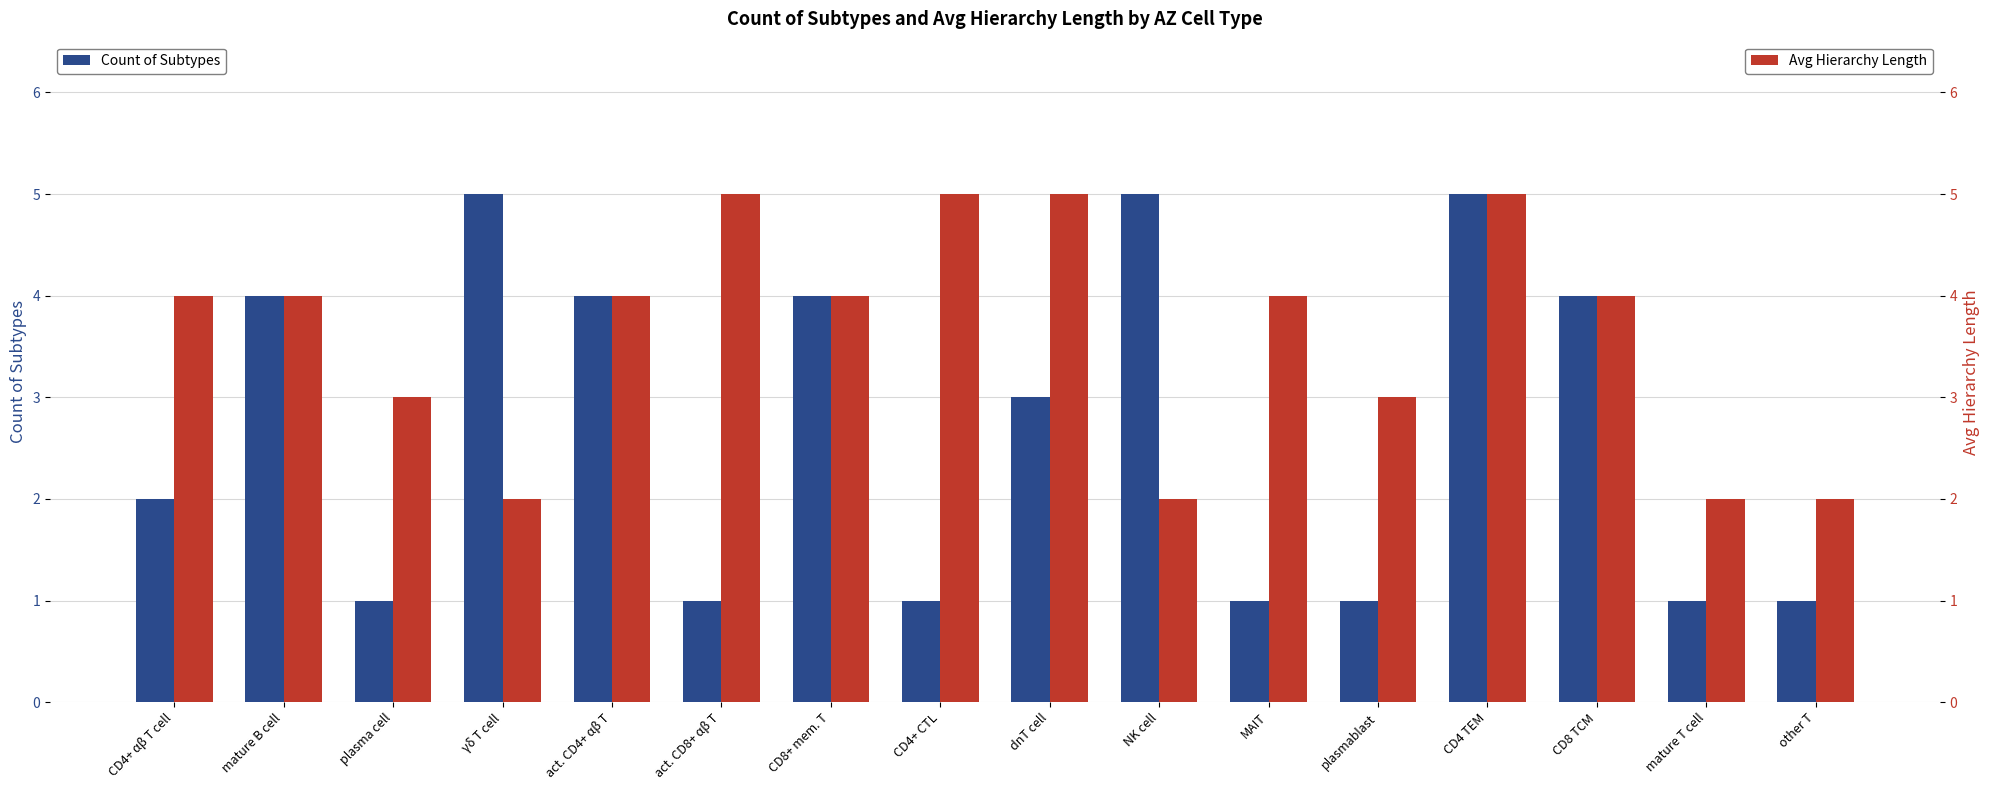

How many data points does each series have?

16